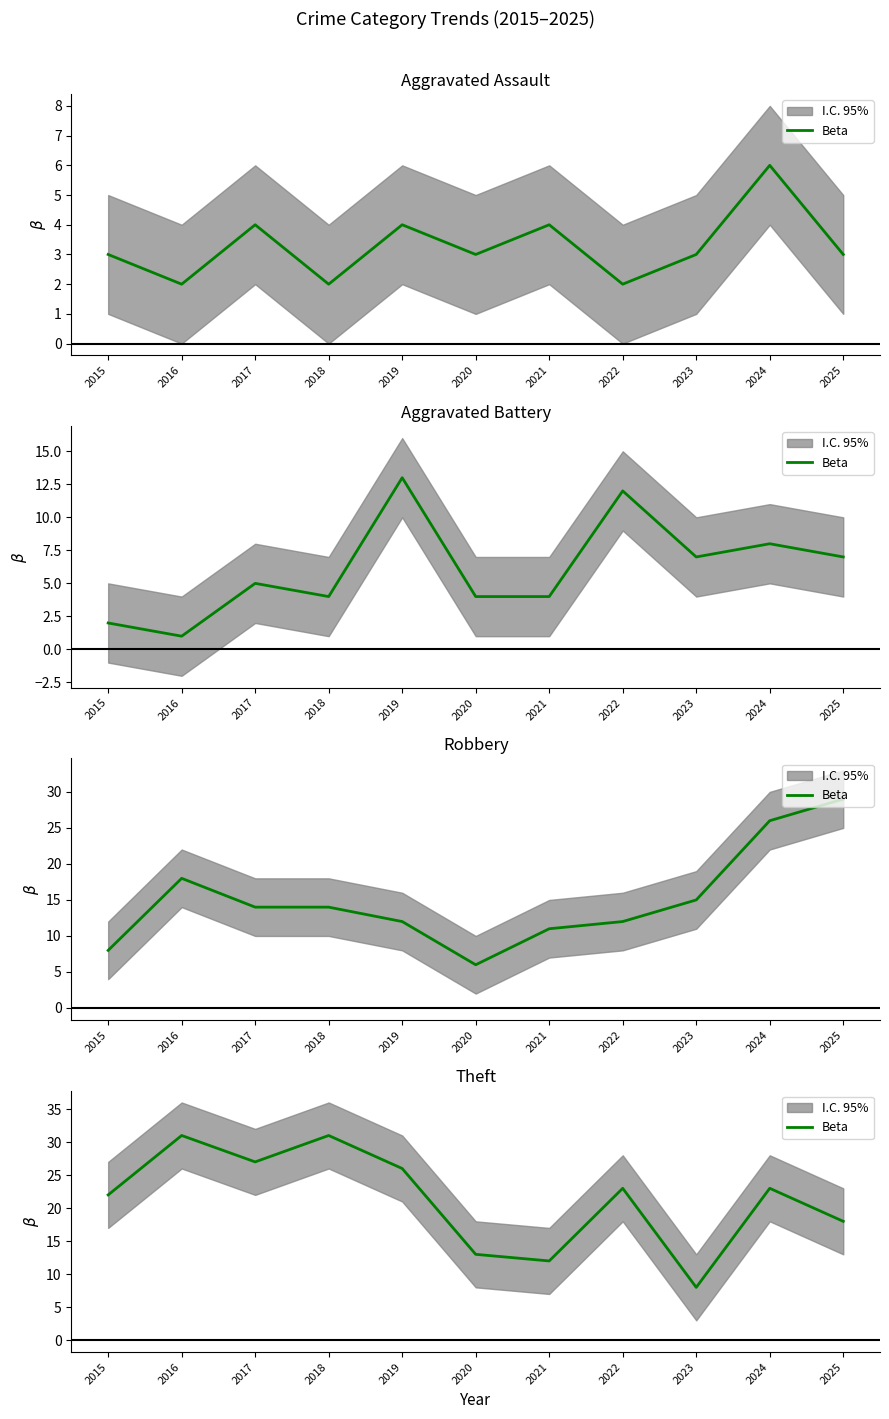

Reading right to left, extract all data points from this chart.

2025=18	2024=23	2023=8	2022=23	2021=12	2020=13	2019=26	2018=31	2017=27	2016=31	2015=22